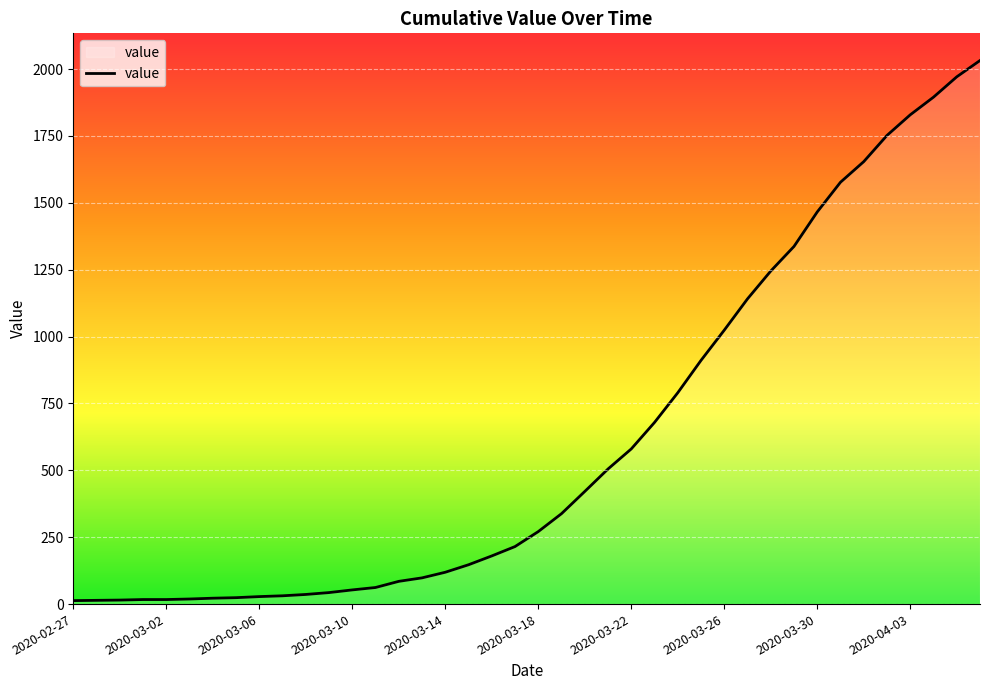

What is the greatest value displayed?

2032